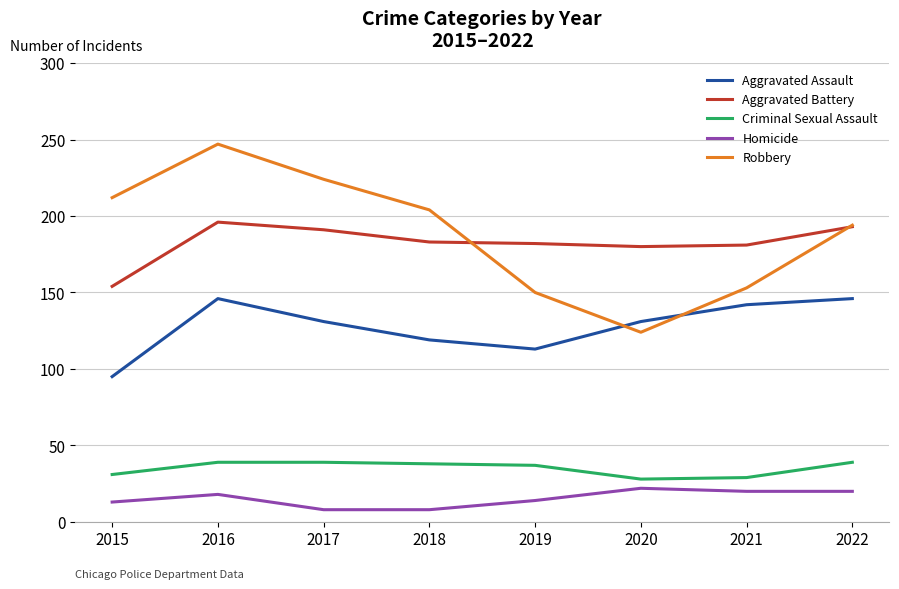

What is the smallest value displayed?

8